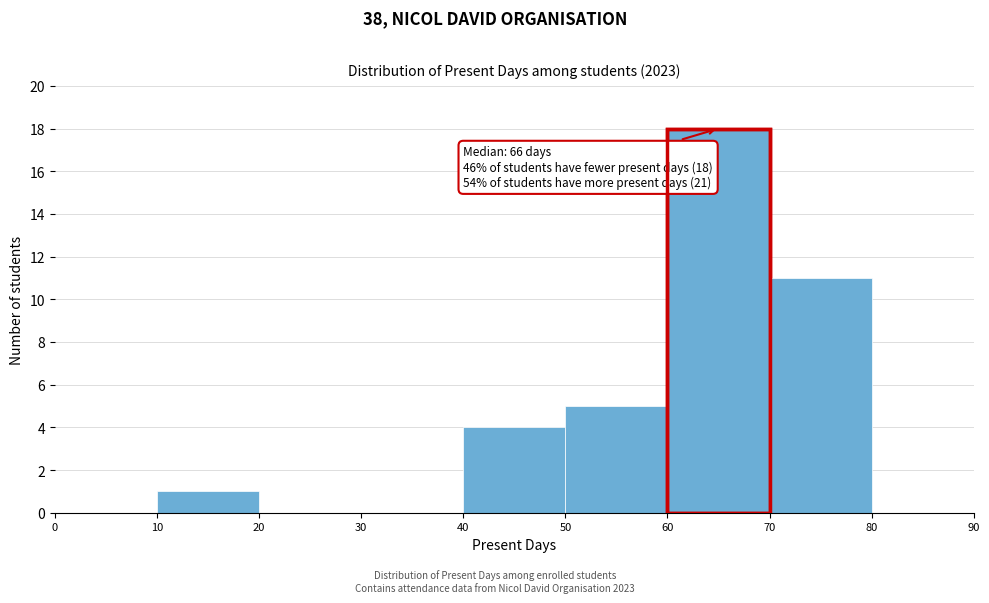

Over which range of the x-axis is the bar tallest?

60 to 70